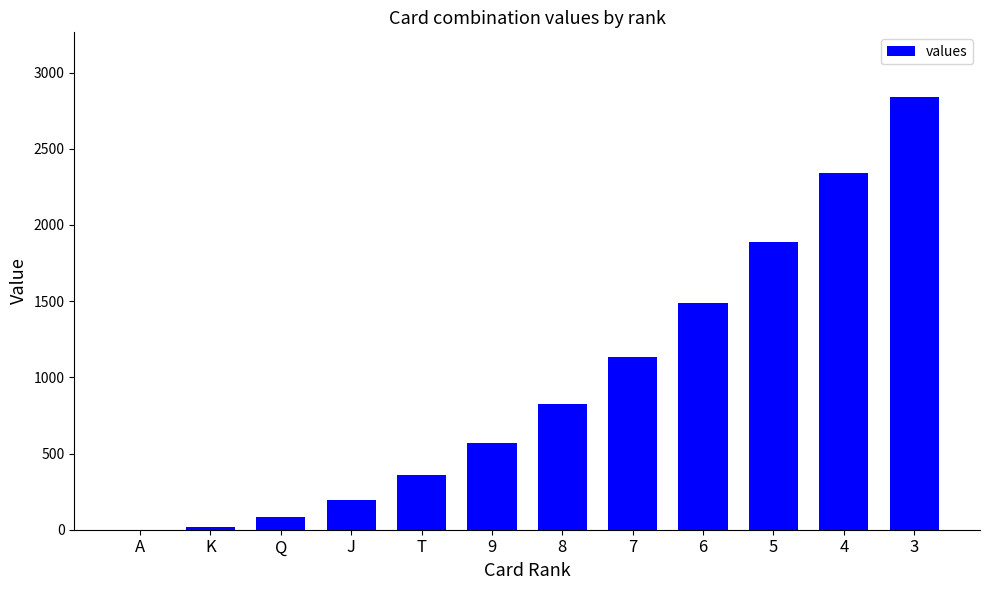

Reading left to right, transcribe all the data shown in this chart.

A=0	K=18	Q=84	J=198	T=360	9=570	8=828	7=1134	6=1488	5=1890	4=2340	3=2838